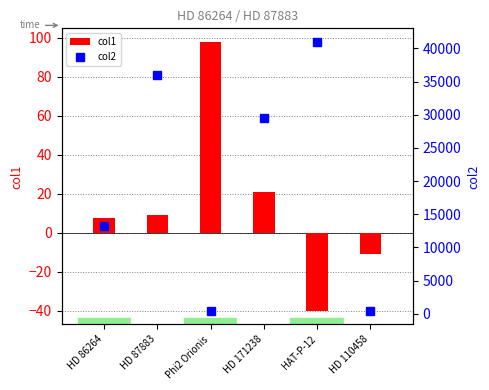

True or false: col2 has a value of 602.4 at HD 110458.

False